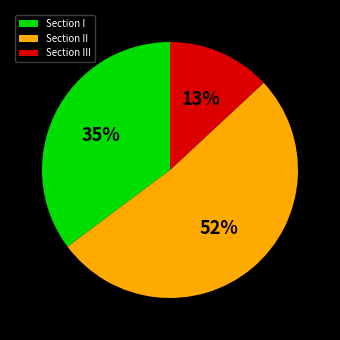

How many slices are in this pie chart?

3